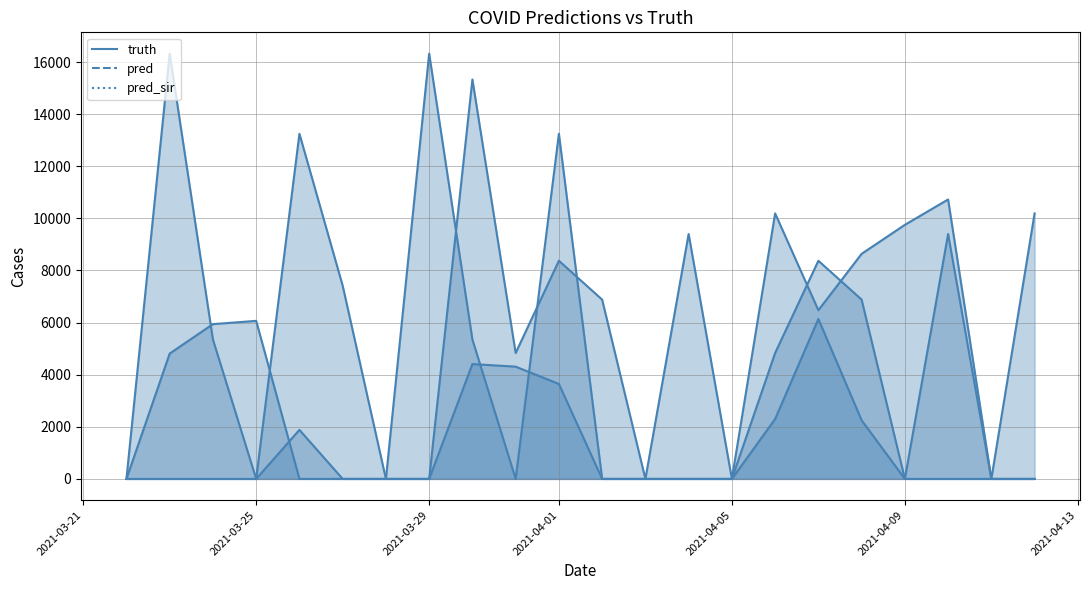

Reading left to right, extract all data points from this chart.

truth: 0	16323	5348	0	13247	7417	0	0	15330	4832	8372	6881	0	9400	0	10190	6474	8638	9751	10725	0	0
pred: 0	4810	5940	6066	0	0	0	16323	5348	0	13247	0	0	0	0	4832	8372	6881	0	9400	0	10190
pred_sir: 0	0	0	0	1882	0	0	0	4408	4308	3644	0	0	0	0	2299	6139	2251	0	0	0	0